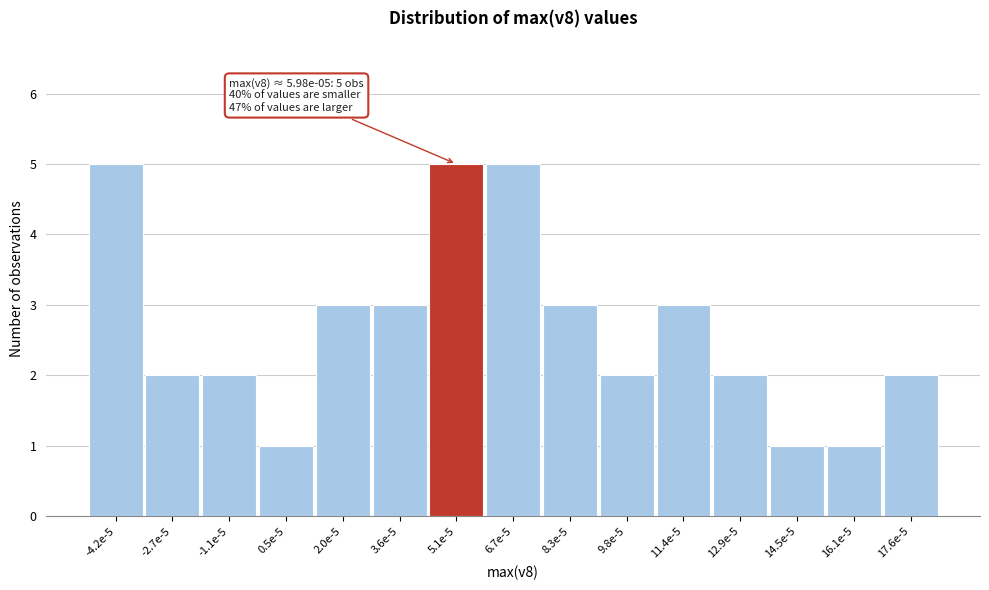

Reading right to left, transcribe all the data shown in this chart.

2	1	1	2	3	2	3	5	5	3	3	1	2	2	5